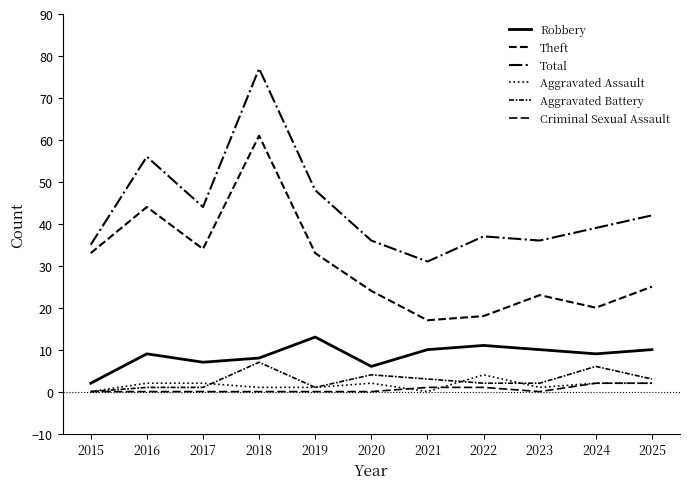

How many lines are shown in the chart?

6